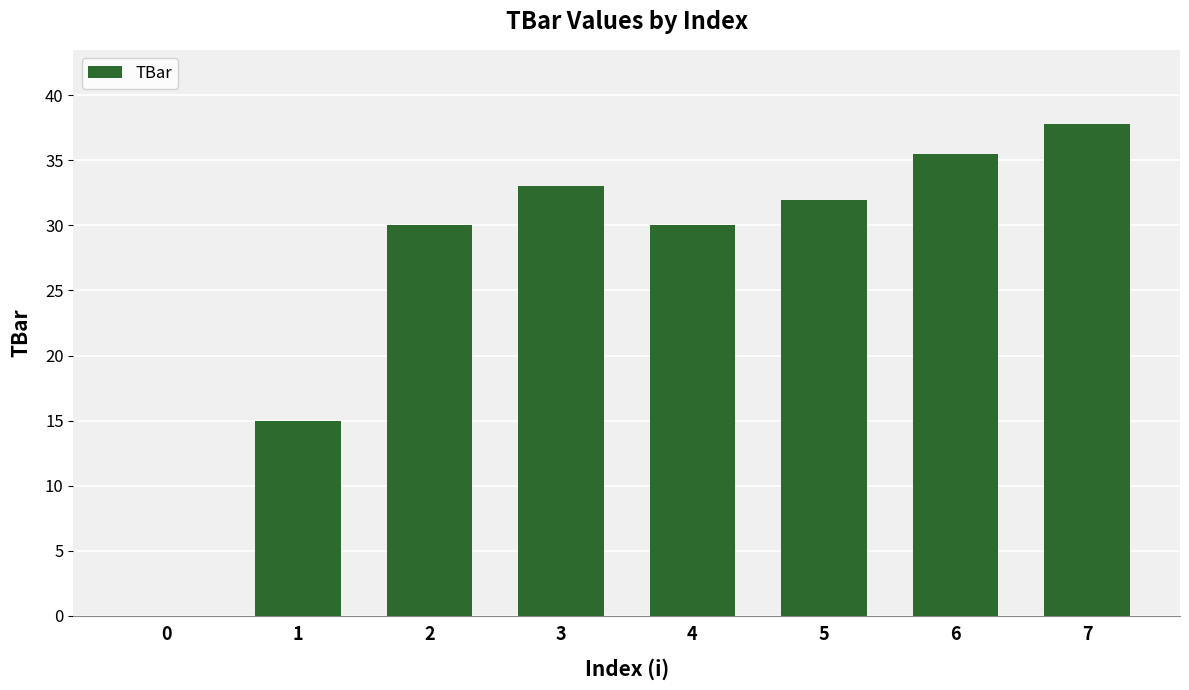

What is the sum of the values at 2 and 3?

63.0